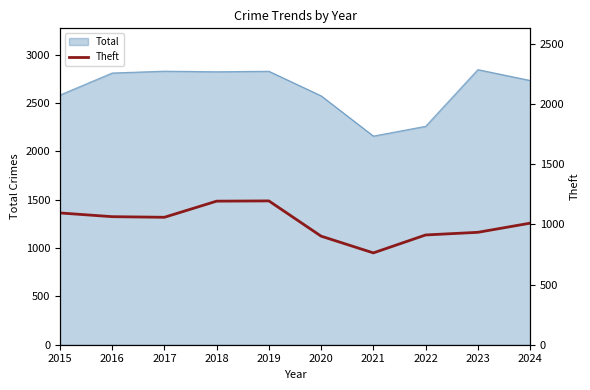

Which category has the lowest value in the Total series?

2021